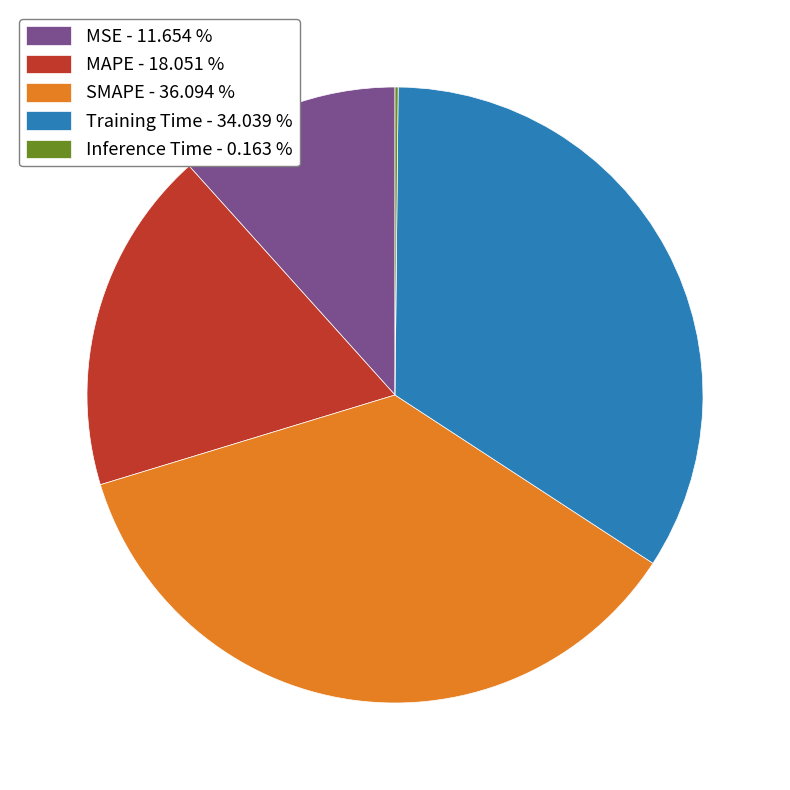

Is there any slice that represents more than half of the pie?

No